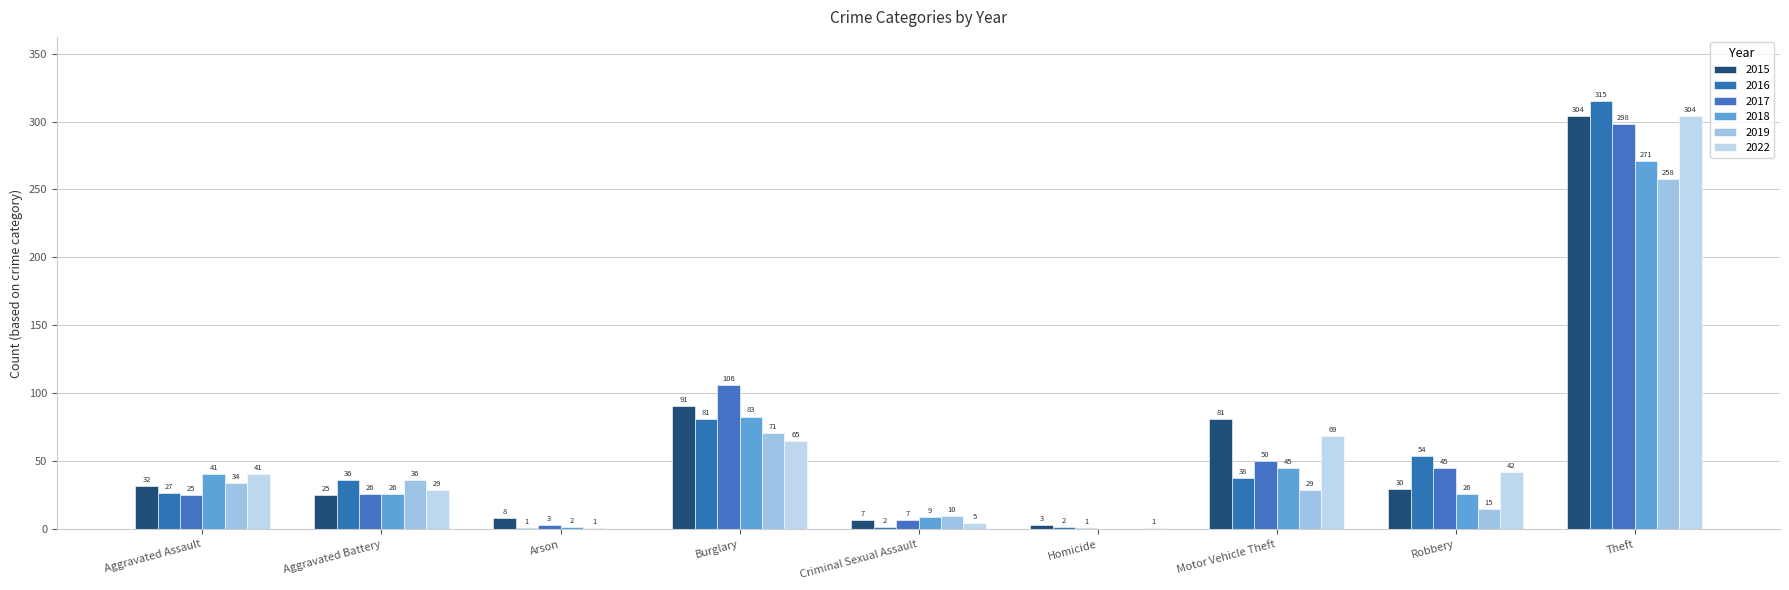

The value of 2022 at Criminal Sexual Assault is 5. True or false?

True